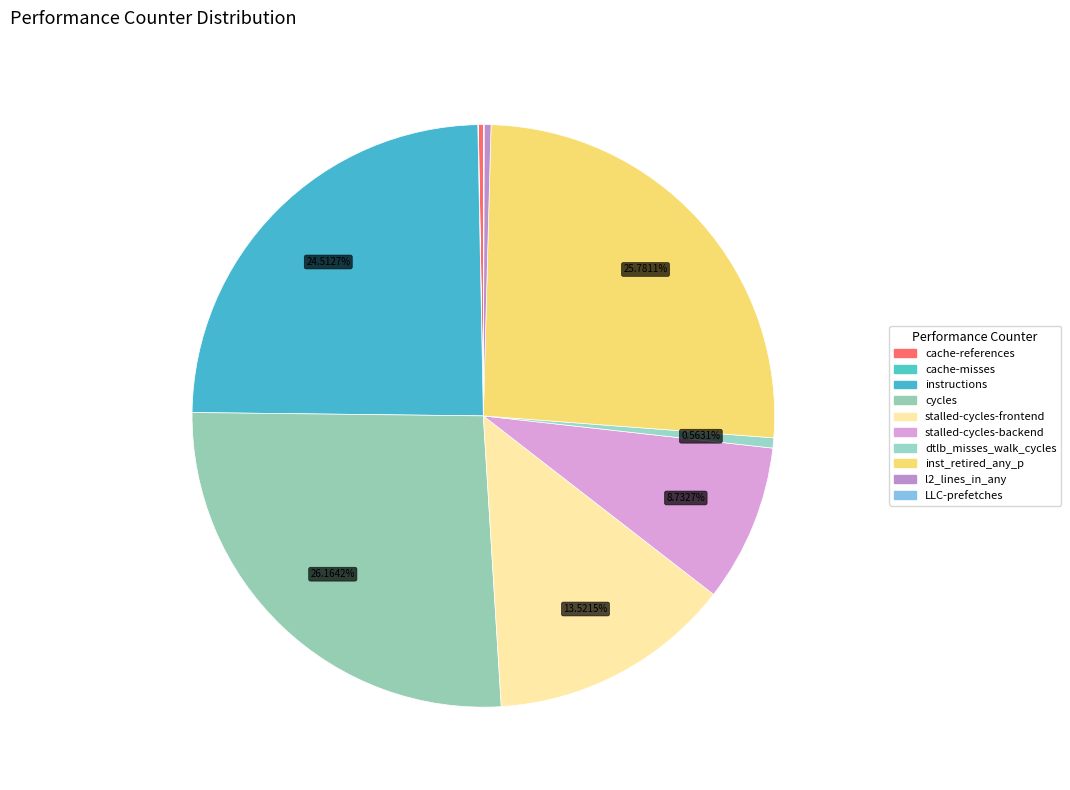

Is cycles the majority of the pie?

No